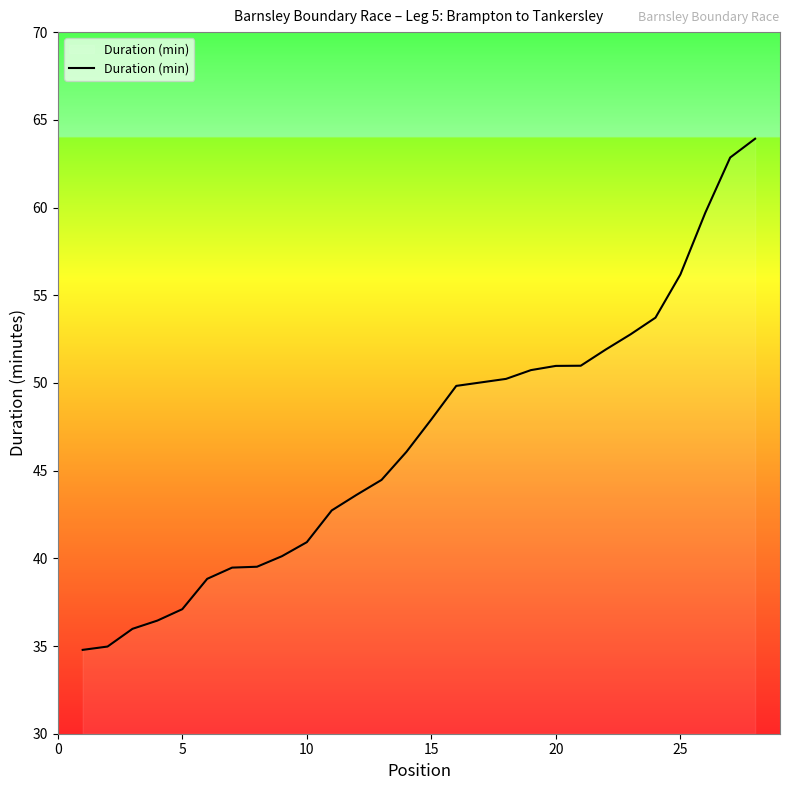

Is this an area chart (filled region under the line)?

No